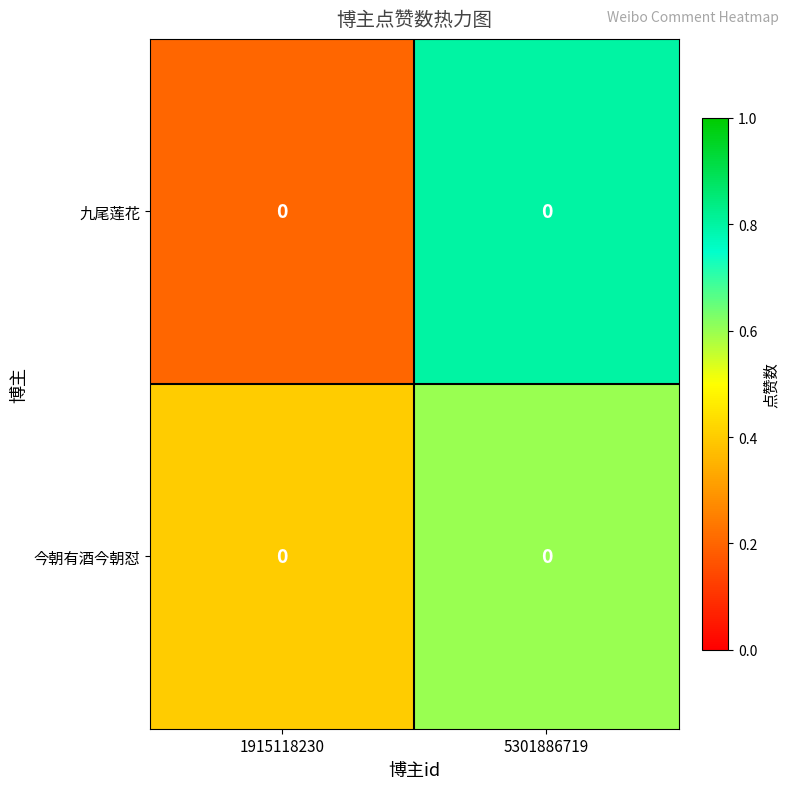

Rank the series at 5301886719 from highest to lowest value.

九尾莲花, 今朝有酒今朝怼